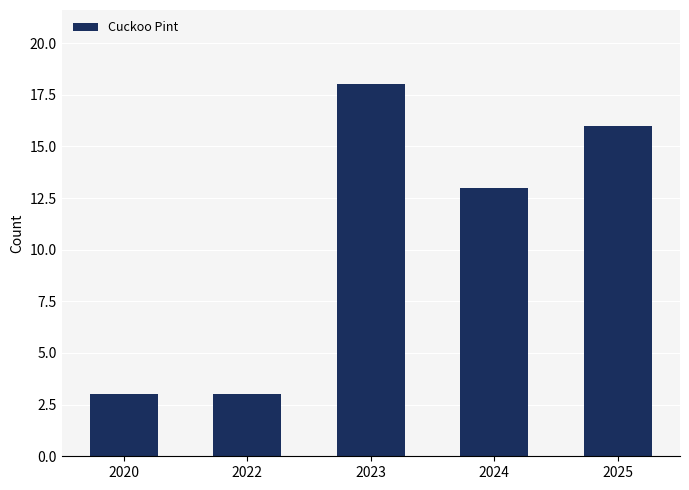

Reading left to right, transcribe all the data shown in this chart.

2020=3	2022=3	2023=18	2024=13	2025=16